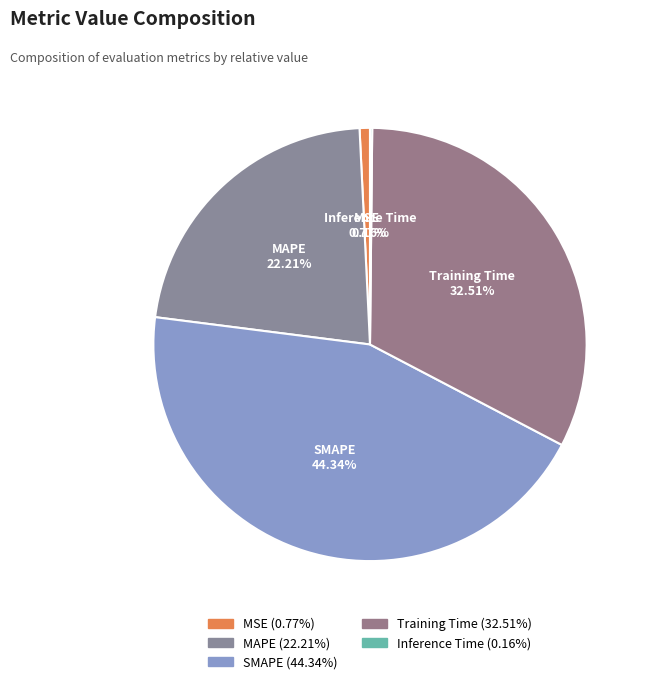

Approximately how many times larger is the value at SMAPE compared to Training Time?

1.4